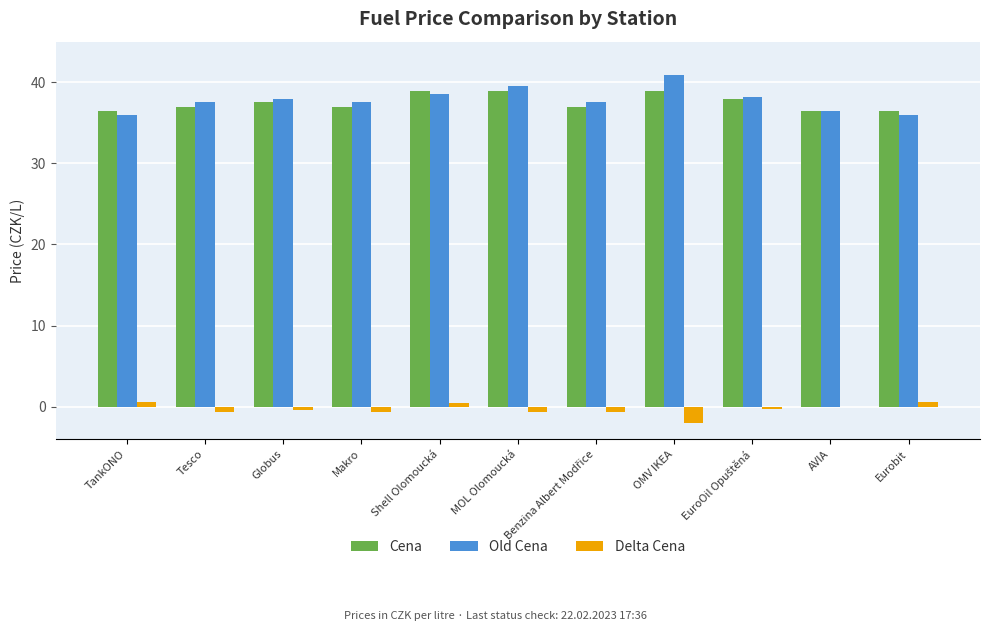

Which label corresponds to the largest value in the chart?

OMV IKEA